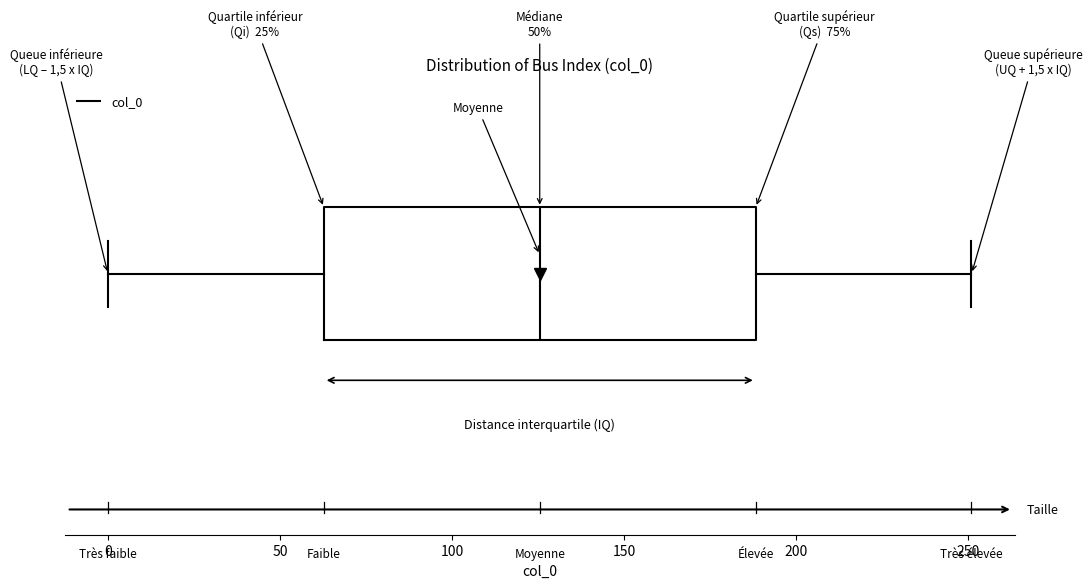

Transcribe this box plot: give where the median line is, the range the box spans, and where the two whiskers end, as read against the x-axis. The values are not printed on the chart, so give them approximately, as read against the axis.

median 125, box 65 to 190, whiskers 0 to 250